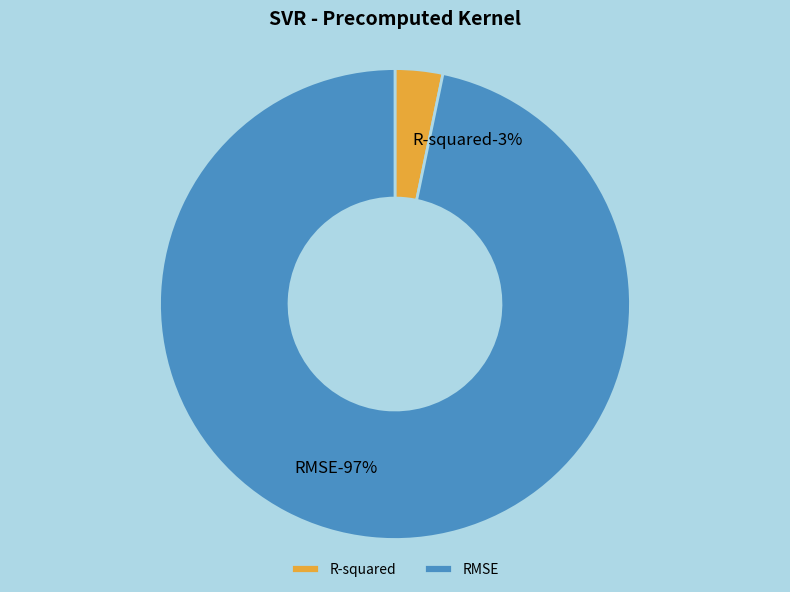

What is the total percentage of R-squared and RMSE?

100.0%